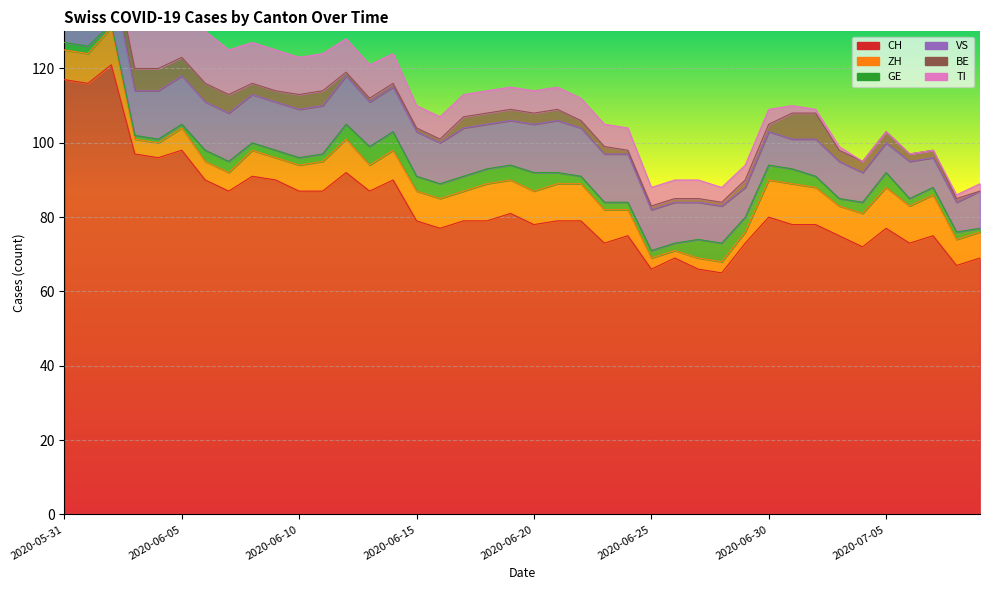

Rank the categories by TI value from lowest to highest.

2020-07-04, 2020-07-05, 2020-07-06, 2020-07-07, 2020-07-02, 2020-07-03, 2020-07-08, 2020-07-01, 2020-07-09, 2020-06-28, 2020-06-29, 2020-06-30, 2020-06-25, 2020-06-26, 2020-06-27, 2020-06-15, 2020-06-16, 2020-06-17, 2020-06-18, 2020-06-19, 2020-06-20, 2020-06-21, 2020-06-22, 2020-06-23, 2020-06-24, 2020-06-14, 2020-06-12, 2020-06-13, 2020-06-10, 2020-06-11, 2020-06-08, 2020-06-09, 2020-06-07, 2020-06-06, 2020-06-05, 2020-06-04, 2020-06-03, 2020-06-02, 2020-06-01, 2020-05-31